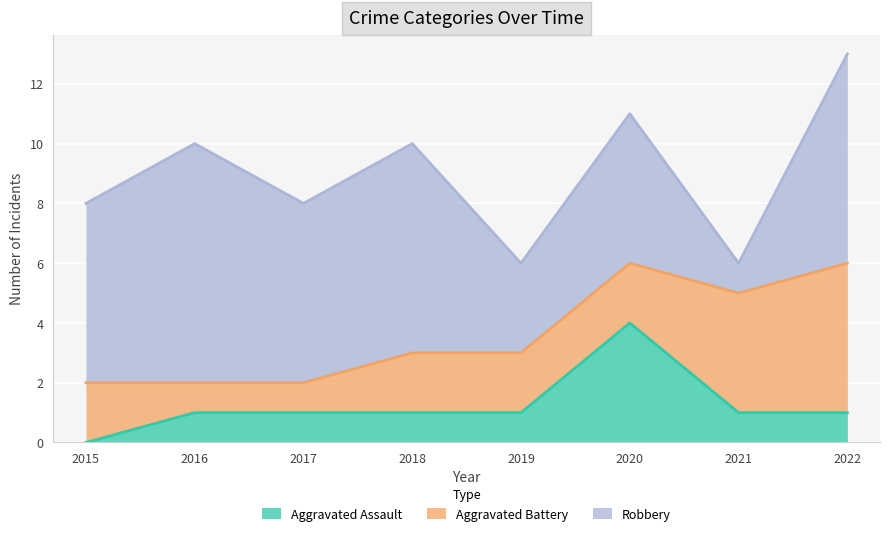

At which category does Aggravated Assault reach its first local peak?

2020